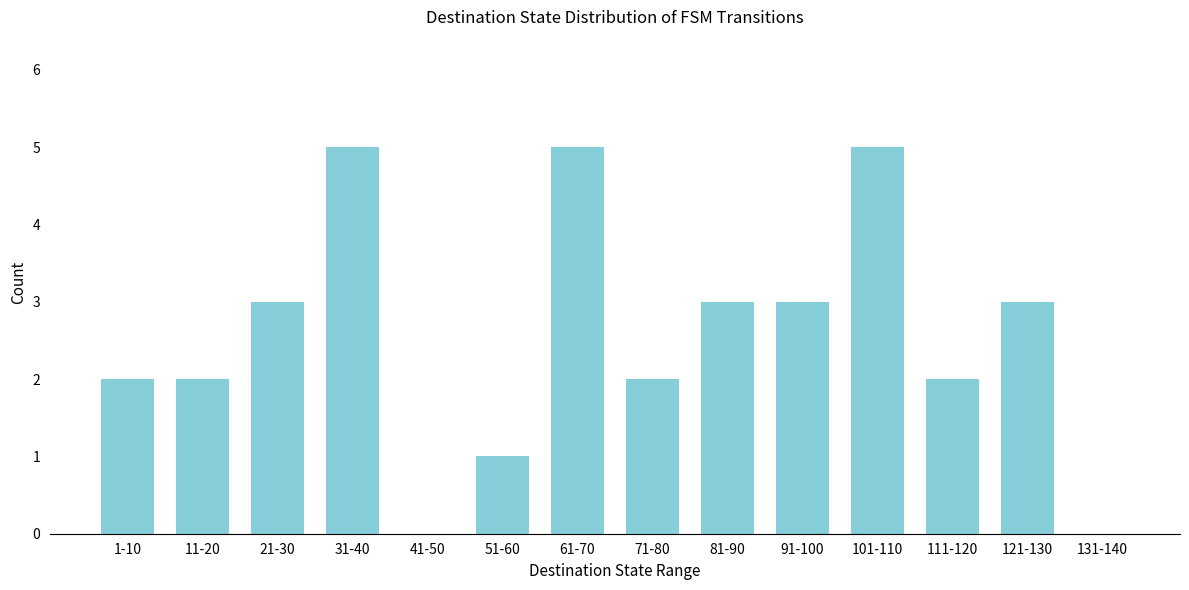

Reading left to right, list all the values displayed in this chart.

1-10=2	11-20=2	21-30=3	31-40=5	41-50=0	51-60=1	61-70=5	71-80=2	81-90=3	91-100=3	101-110=5	111-120=2	121-130=3	131-140=0